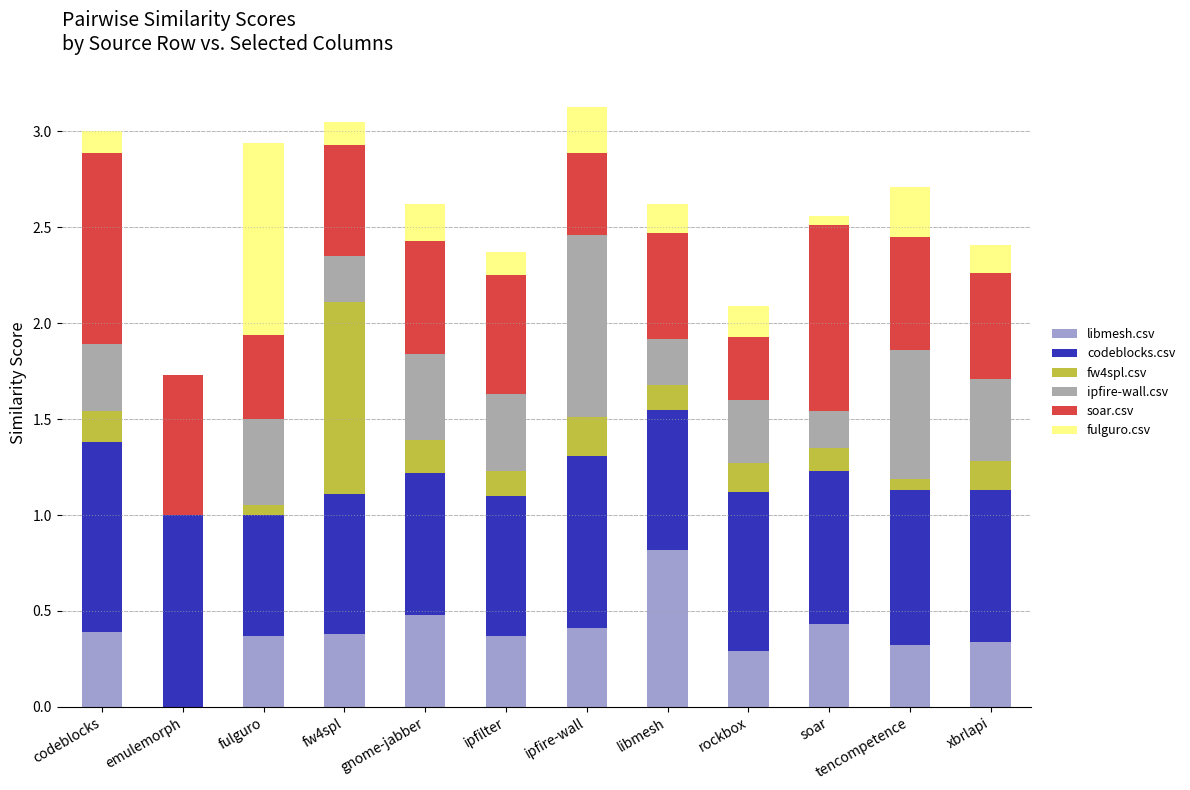

What is the sum of the libmesh.csv values at gnome-jabber and xbrlapi?

0.8